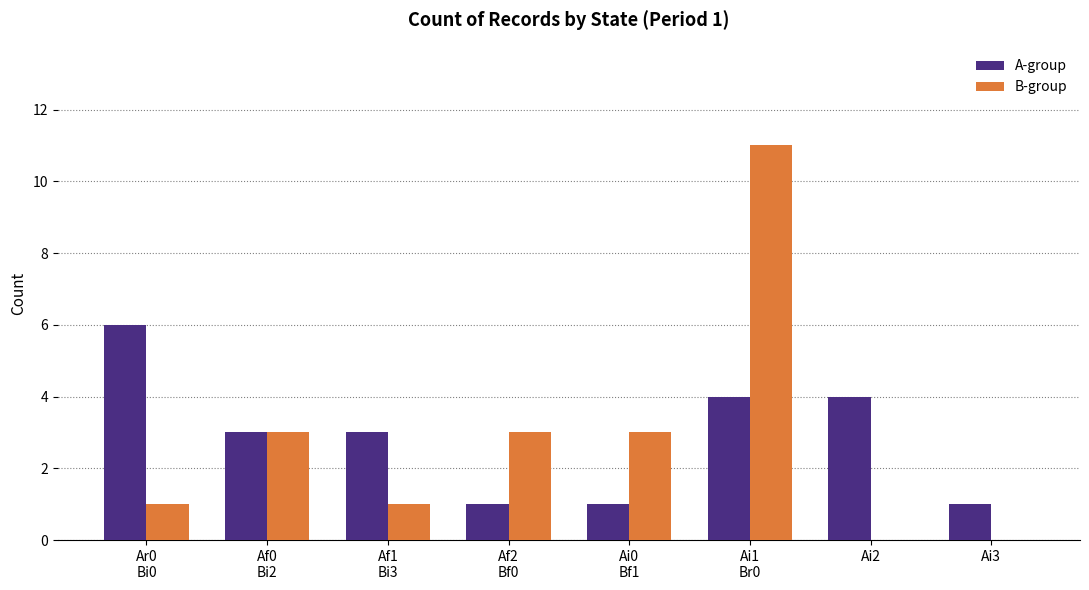

Does the chart contain stacked bars?

No